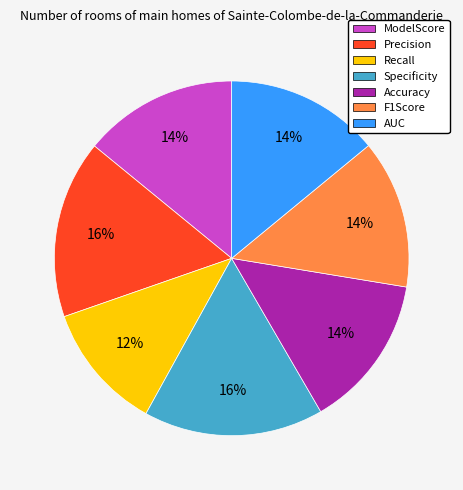

Count the number of slices in the pie.

7